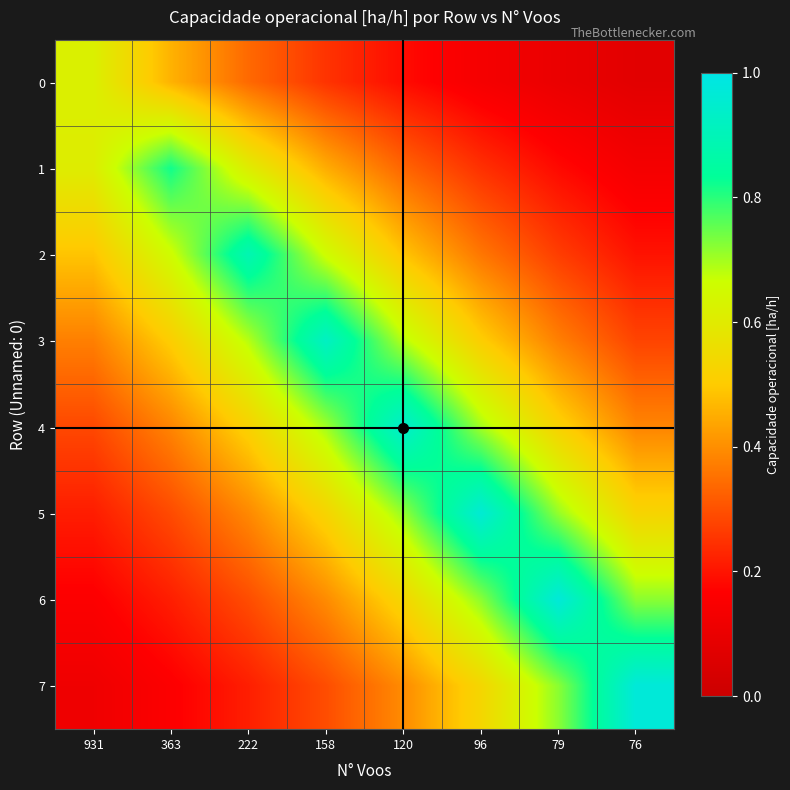

What is the smallest value displayed?

0.1